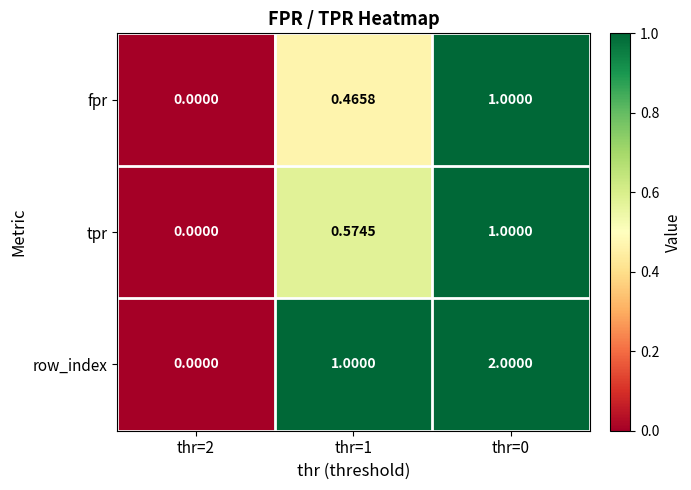

Is the value of tpr at thr=1 greater than the value of row_index at thr=0?

No